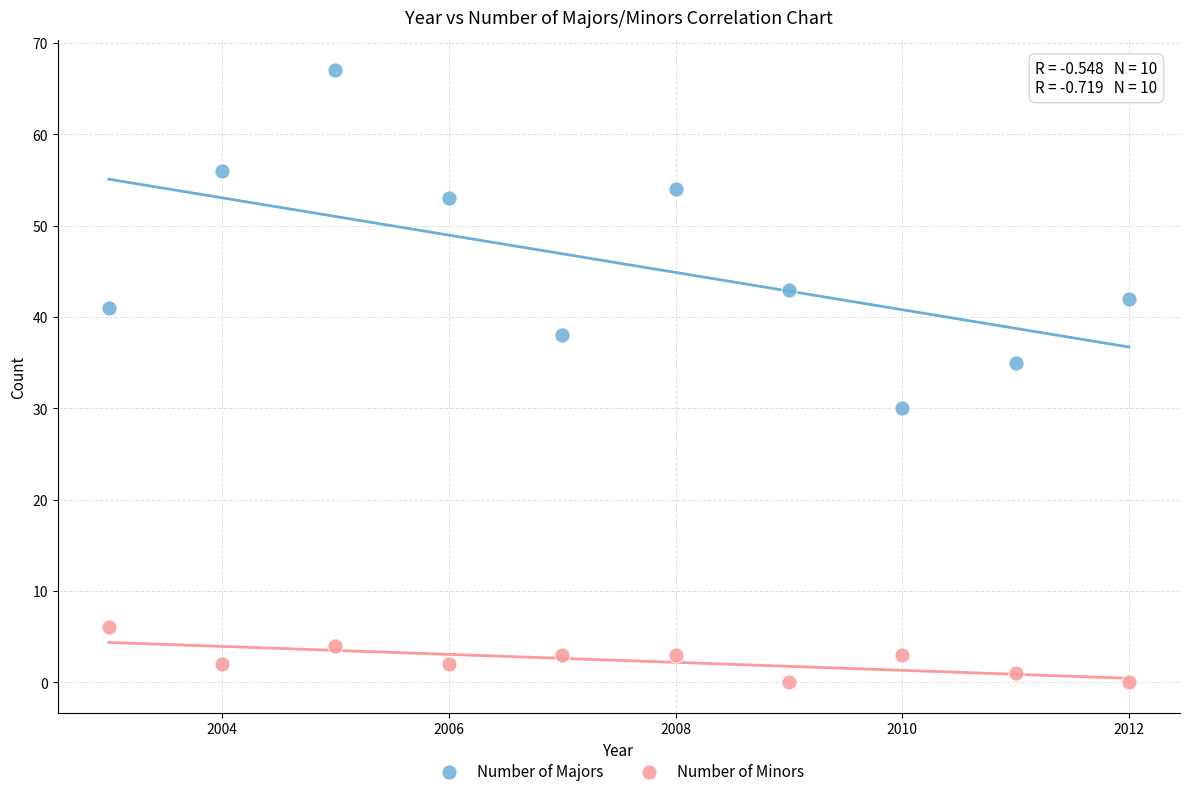

Across all series, what Y value is closest to 33?

35